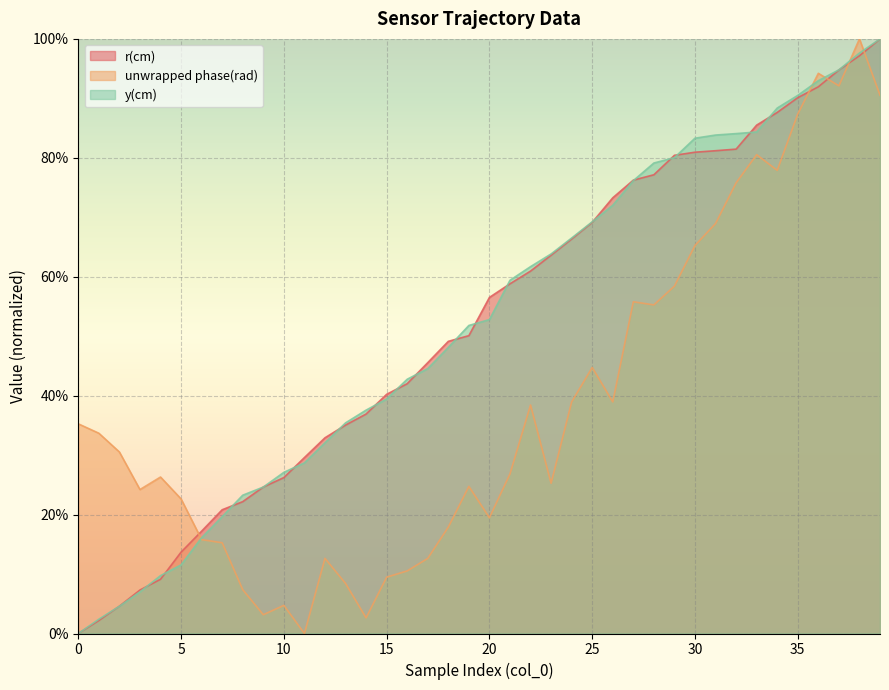

True or false: y(cm) has more than 0 interior local peaks.

False